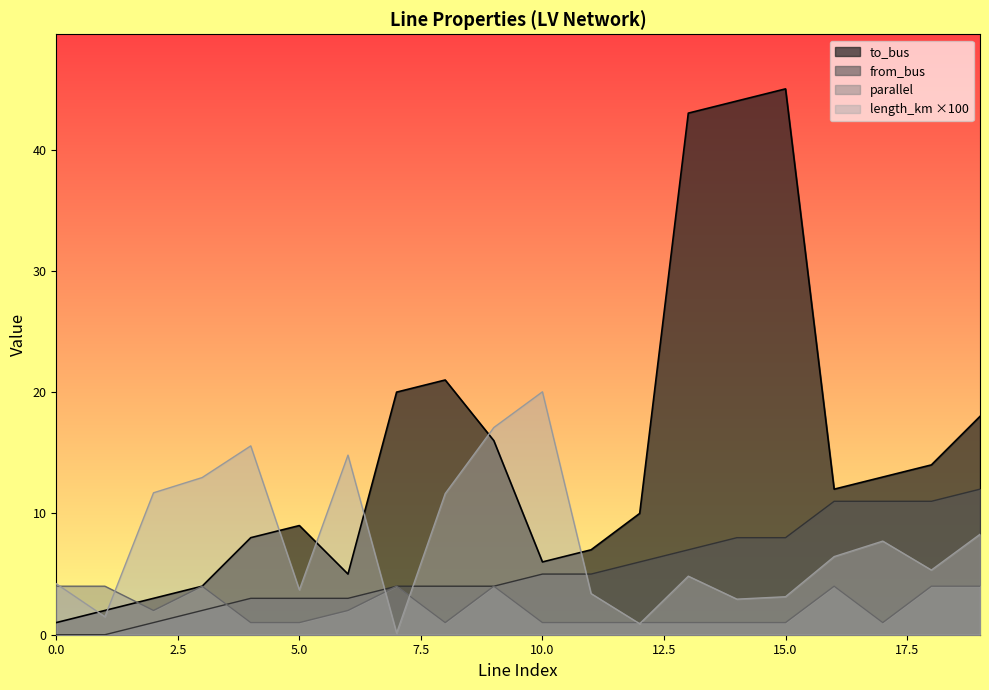

What is the sum of all to_bus values?

301.0